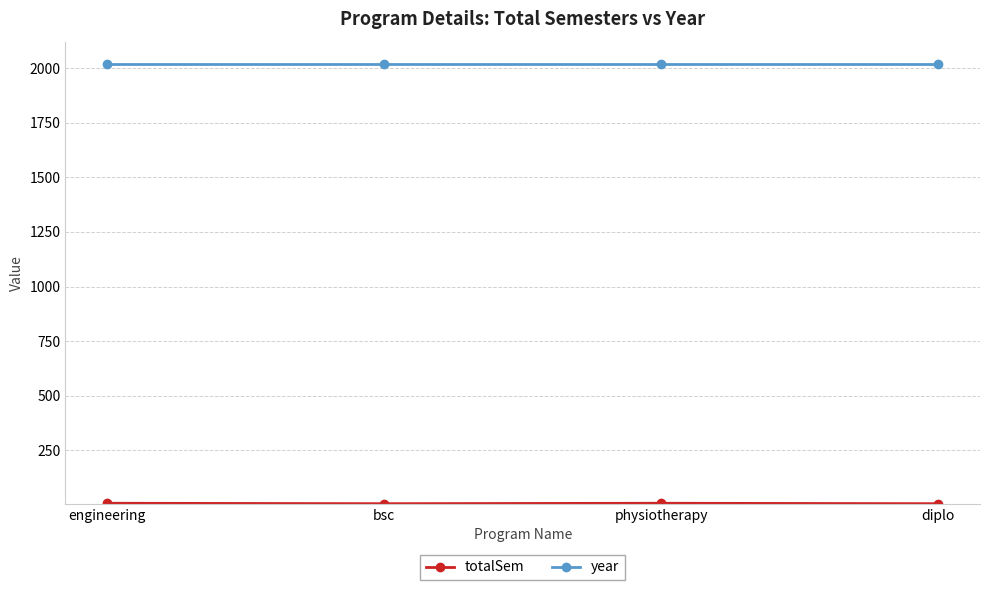

At how many categories does at least one series exceed 1362?

4